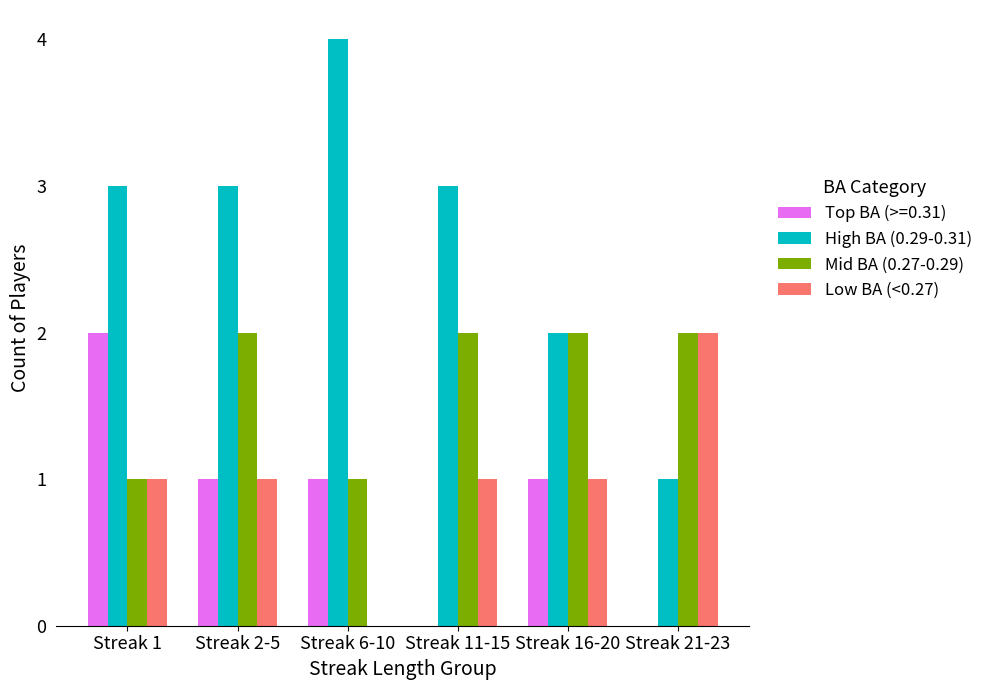

Are the bars horizontal?

No